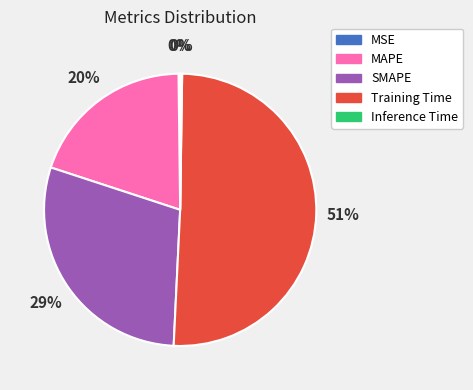

Does Training Time represent more than half of the total?

Yes